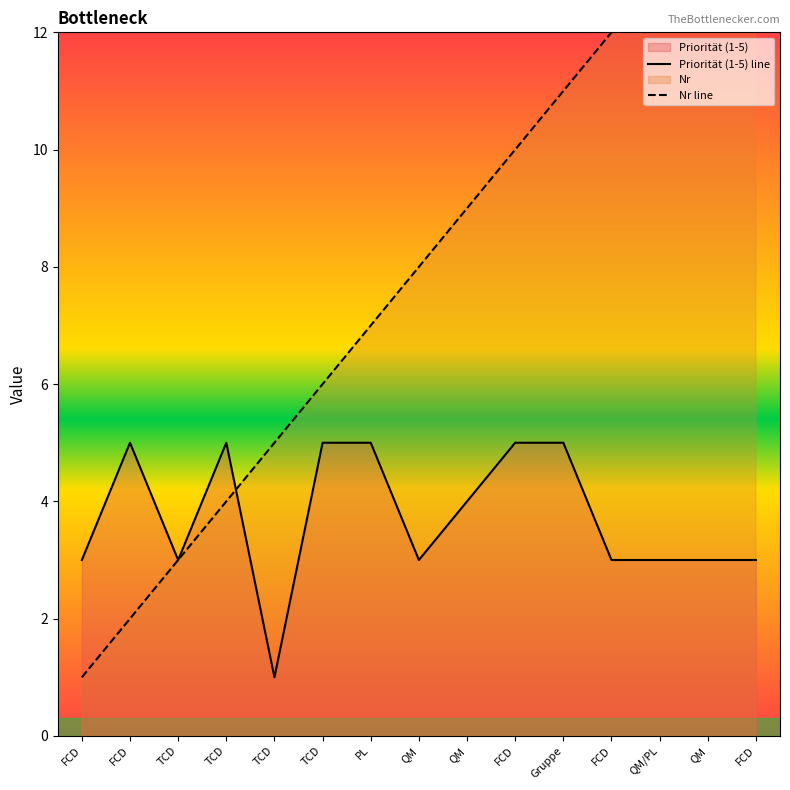

List the labels in order of Priorität (1-5) value, largest first.

FCD, TCD, TCD, PL, FCD, Gruppe, QM, FCD, TCD, QM, FCD, QM/PL, QM, FCD, TCD